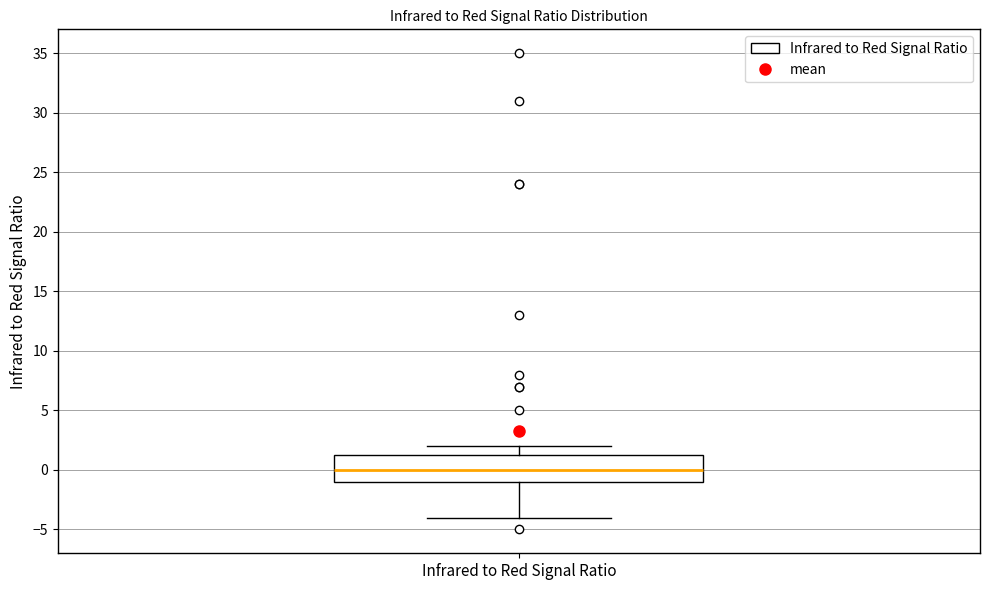

Transcribe this box plot: give where the median line is, the range the box spans, and where the two whiskers end, as read against the y-axis. The values are not printed on the chart, so give them approximately, as read against the axis.

median 0.0, box -1.0 to 1.5, whiskers -4.0 to 2.0